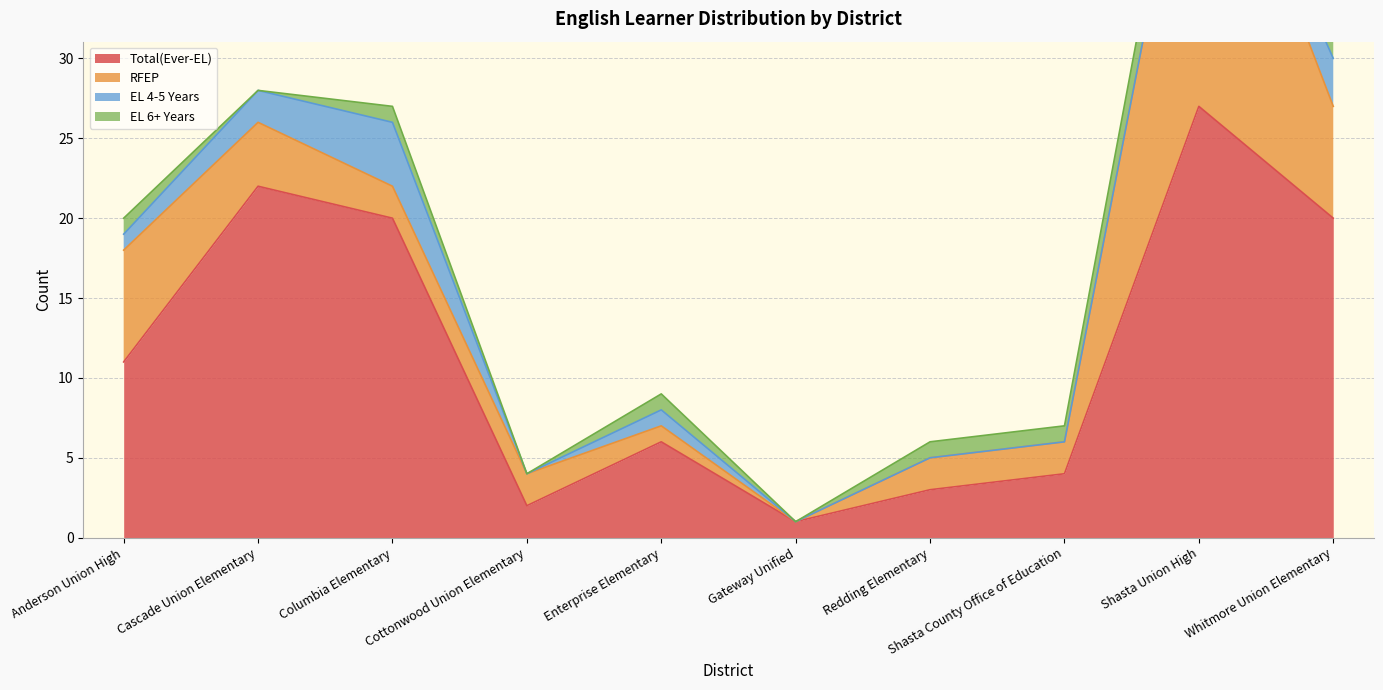

What is the sum of the EL 4-5 Years values at Gateway Unified and Whitmore Union Elementary?

3